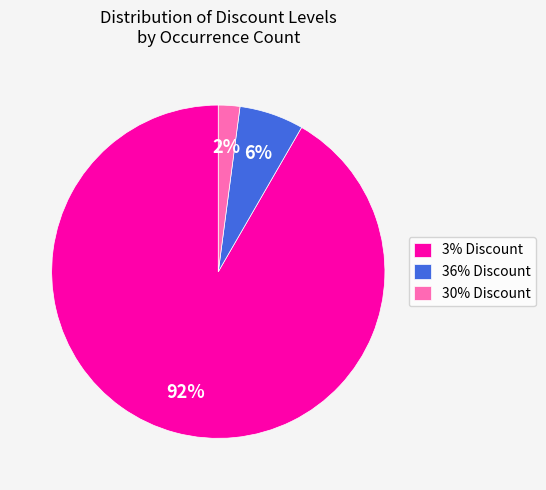

How many slices are in this pie chart?

3